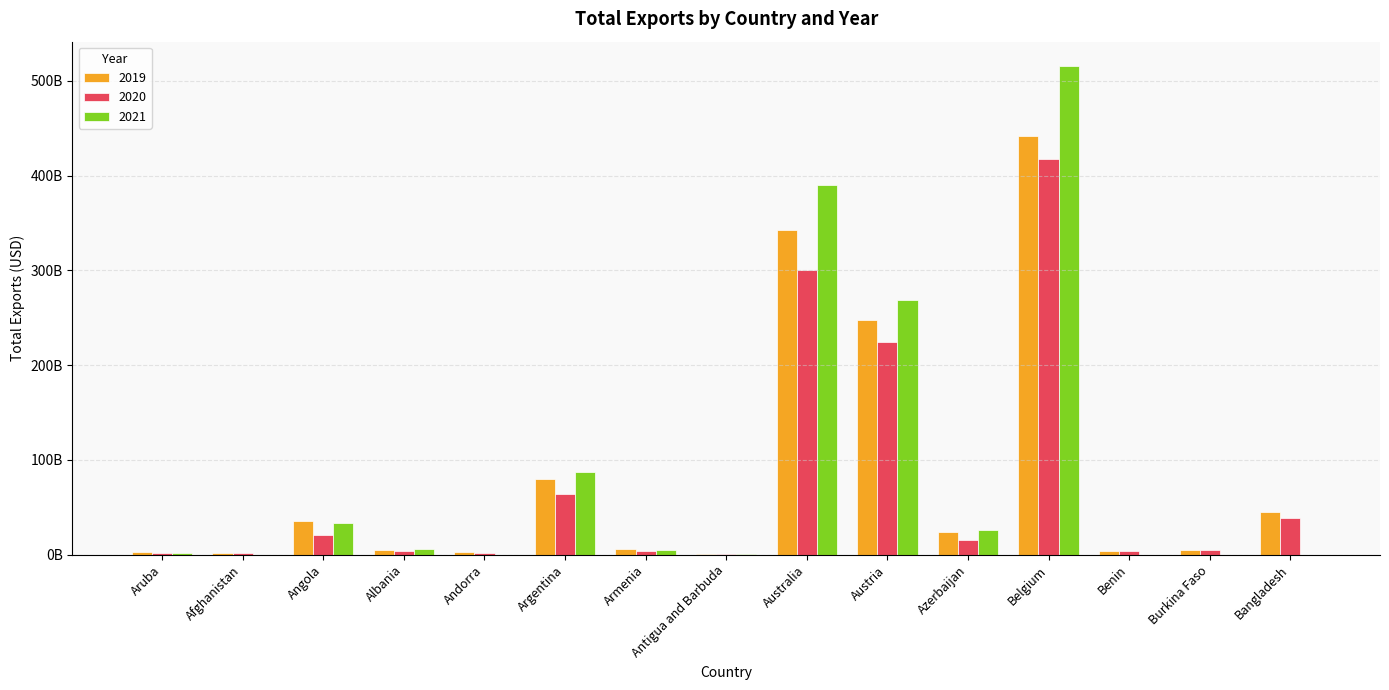

Are the bars grouped side by side (vs. stacked)?

Yes